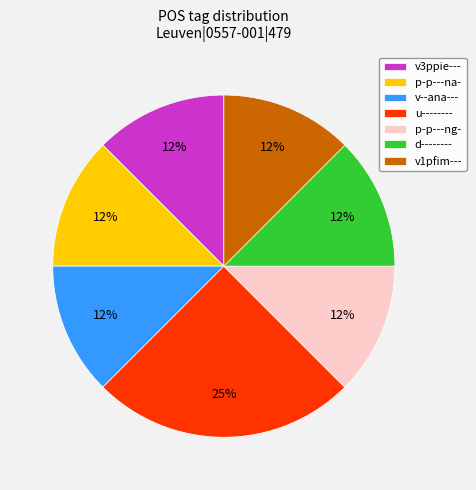

Is p-p---ng- the majority of the pie?

No